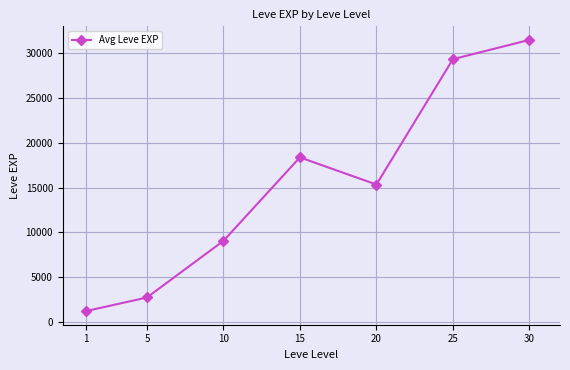

How many series are shown in this chart?

1